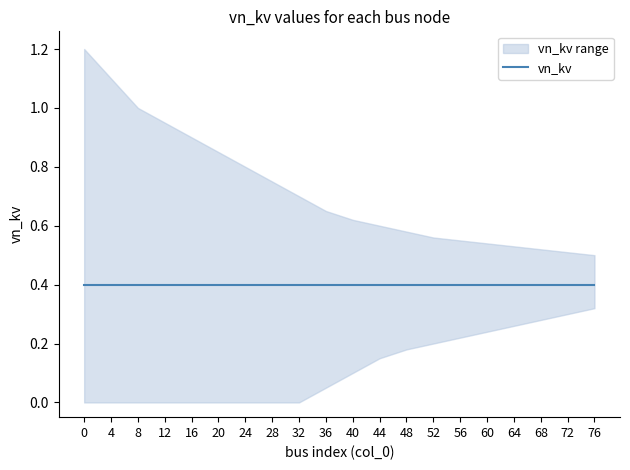

Rank the series at 36 from highest to lowest value.

vn_kv_upper, vn_kv, vn_kv_lower